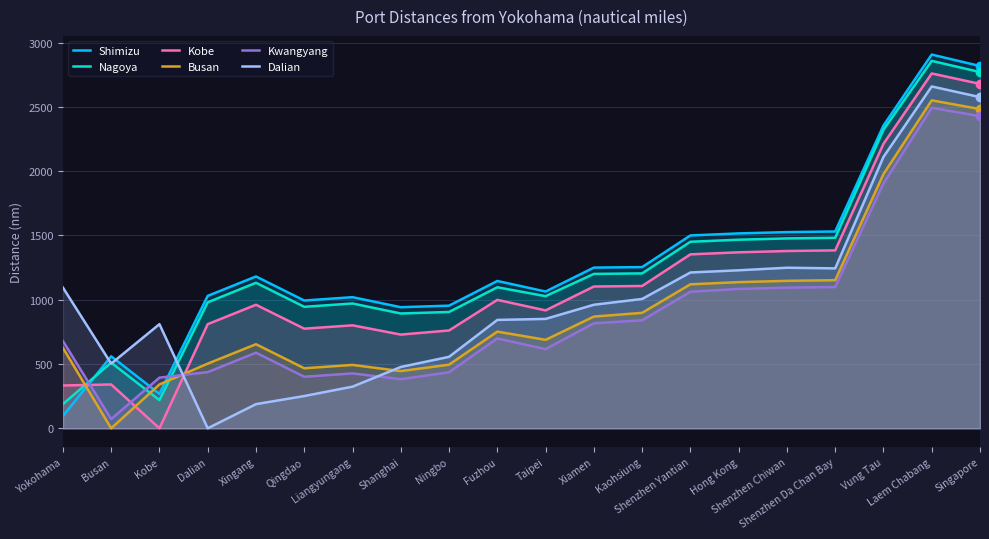

The value of Nagoya at Kobe is 219. True or false?

True